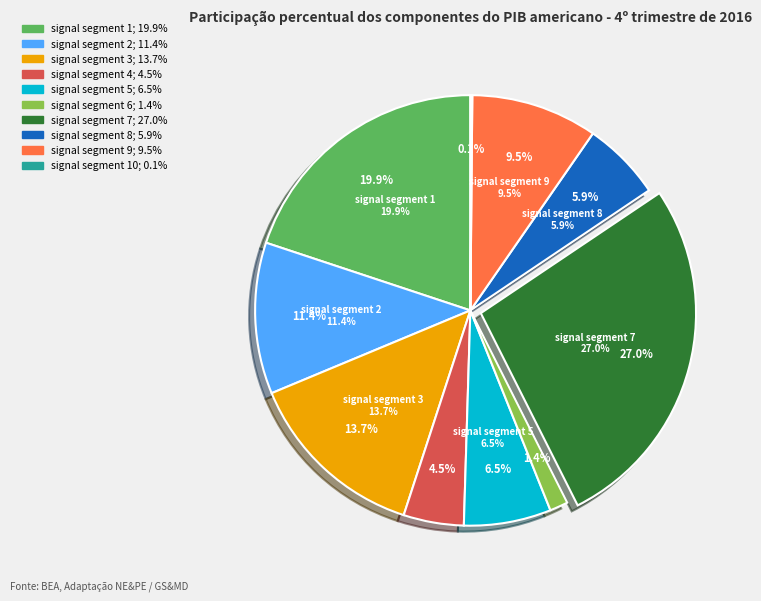

What percentage is the signal segment 2 slice, to the nearest percent?

11%